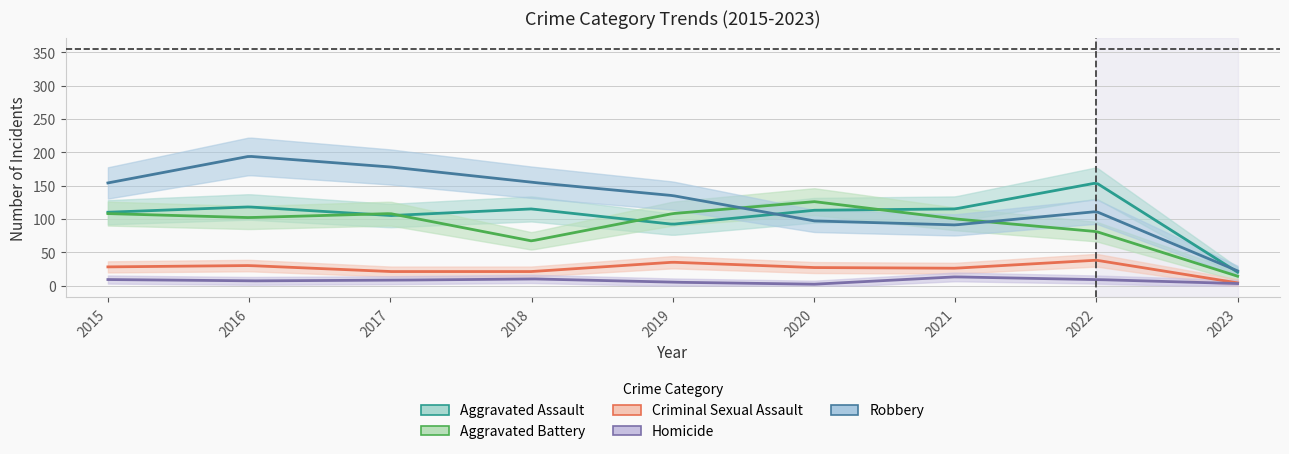

At which category does the chart reach its minimum across all series?

2020